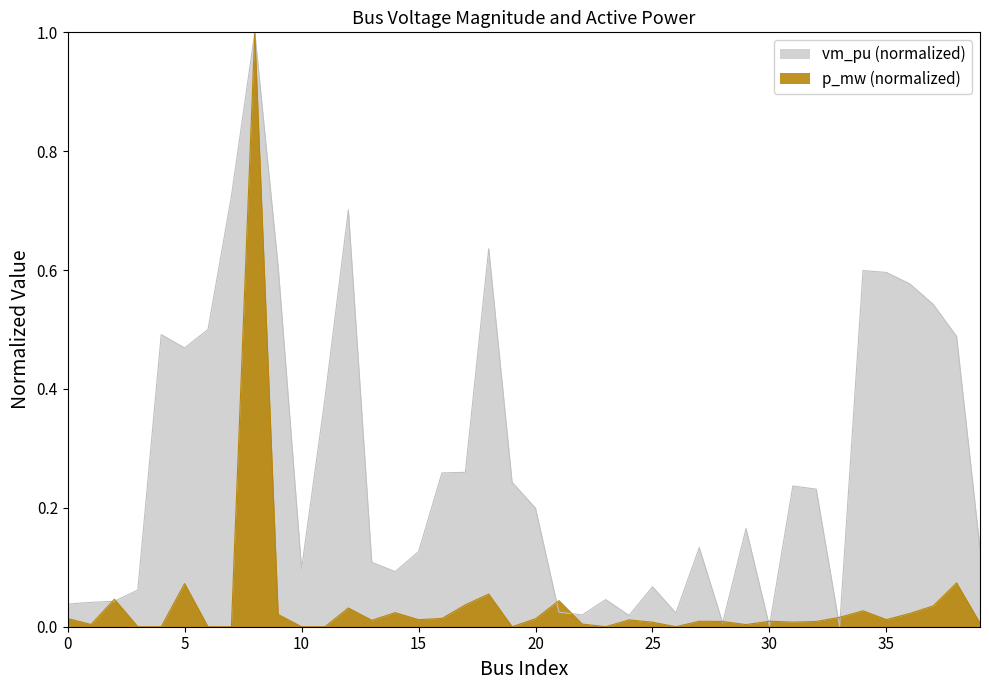

How many values exceed 0?

39